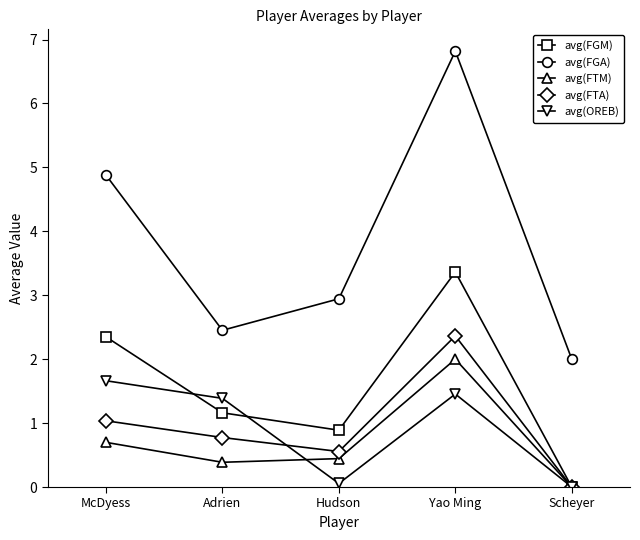

Does the chart display data point markers on the line(s)?

Yes